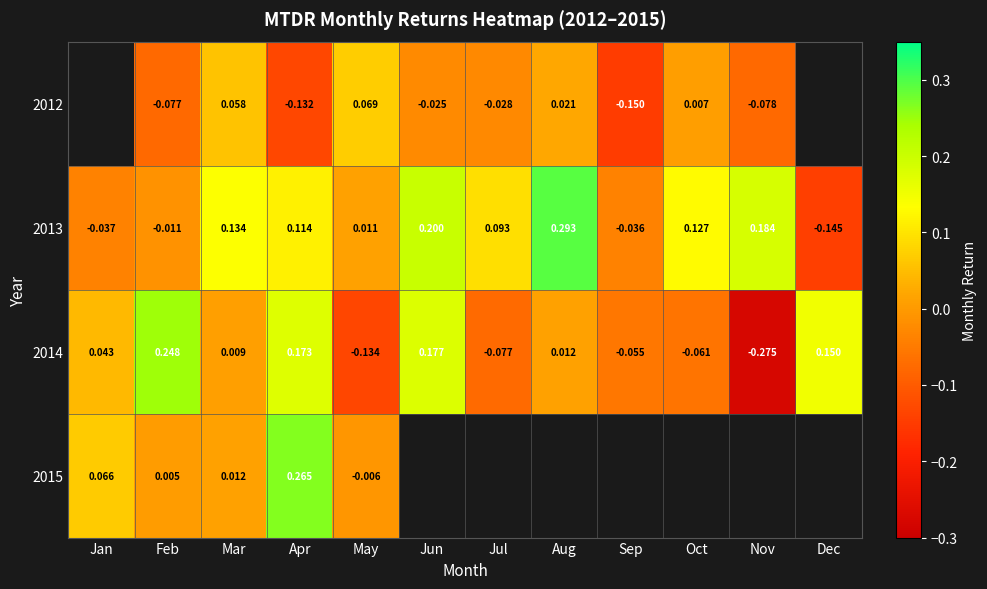

List the labels in order of 2014 value, smallest first.

Nov, May, Jul, Oct, Sep, Mar, Aug, Jan, Dec, Apr, Jun, Feb